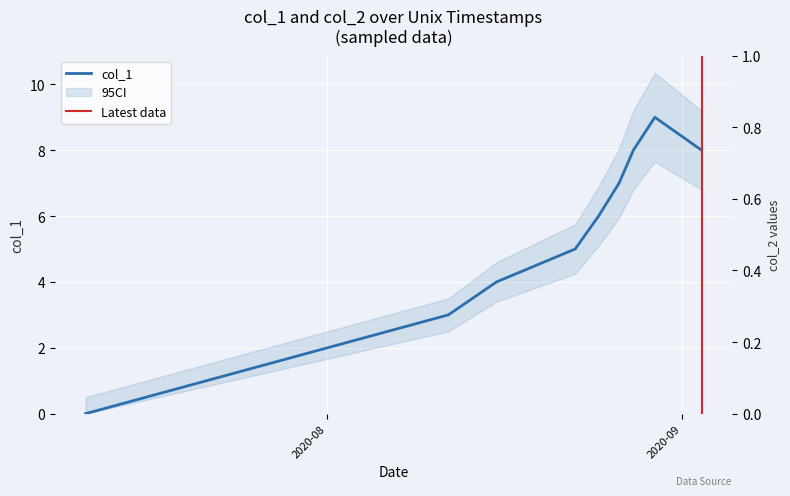

Read the value at 1598714338.

9